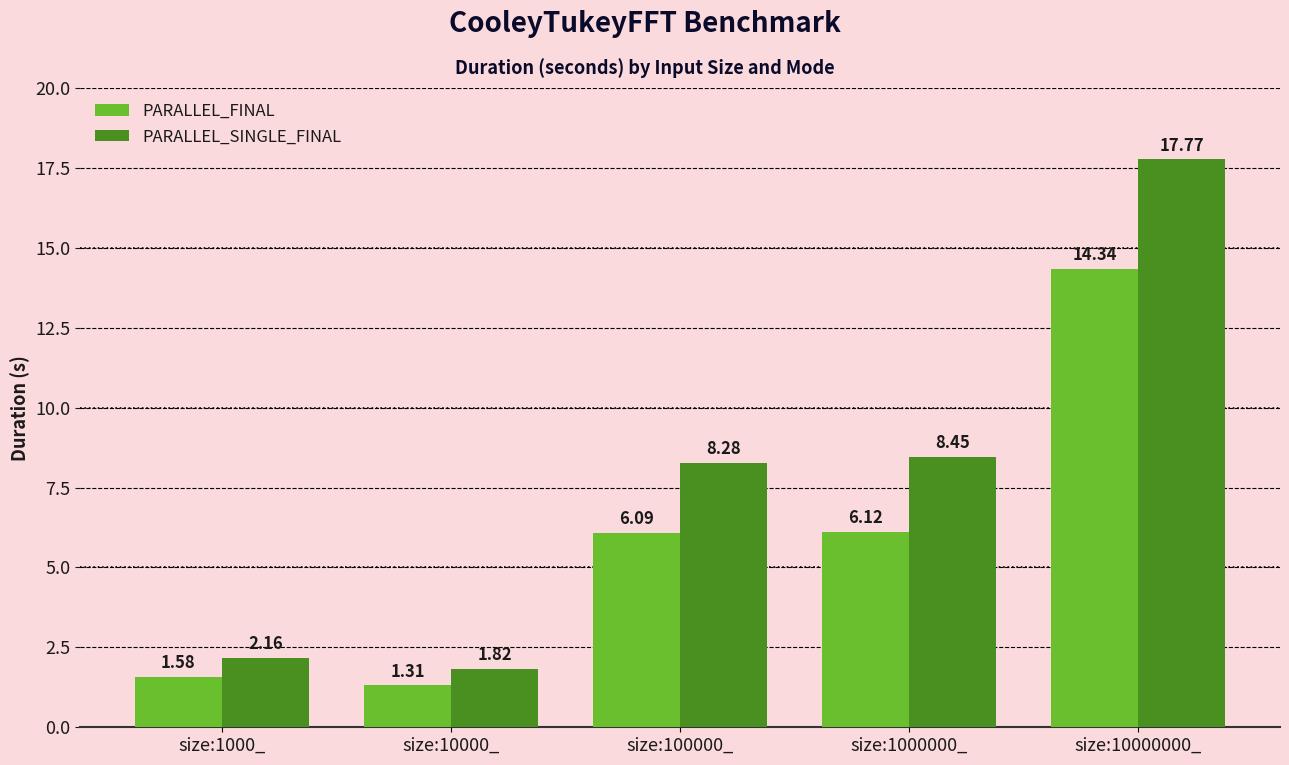

How many bars are there in each group?

2